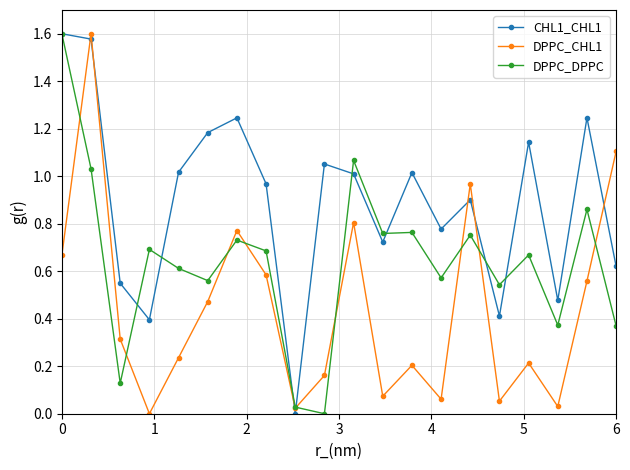

Which series ends up on top after the final intersection of DPPC_CHL1 and DPPC_DPPC?

DPPC_CHL1